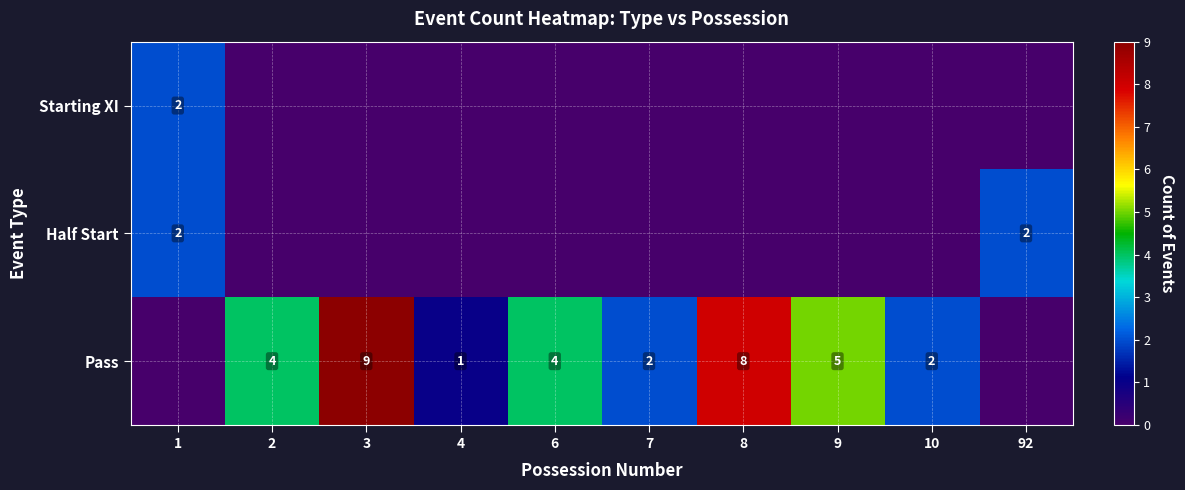

What is the maximum value shown in the chart?

9